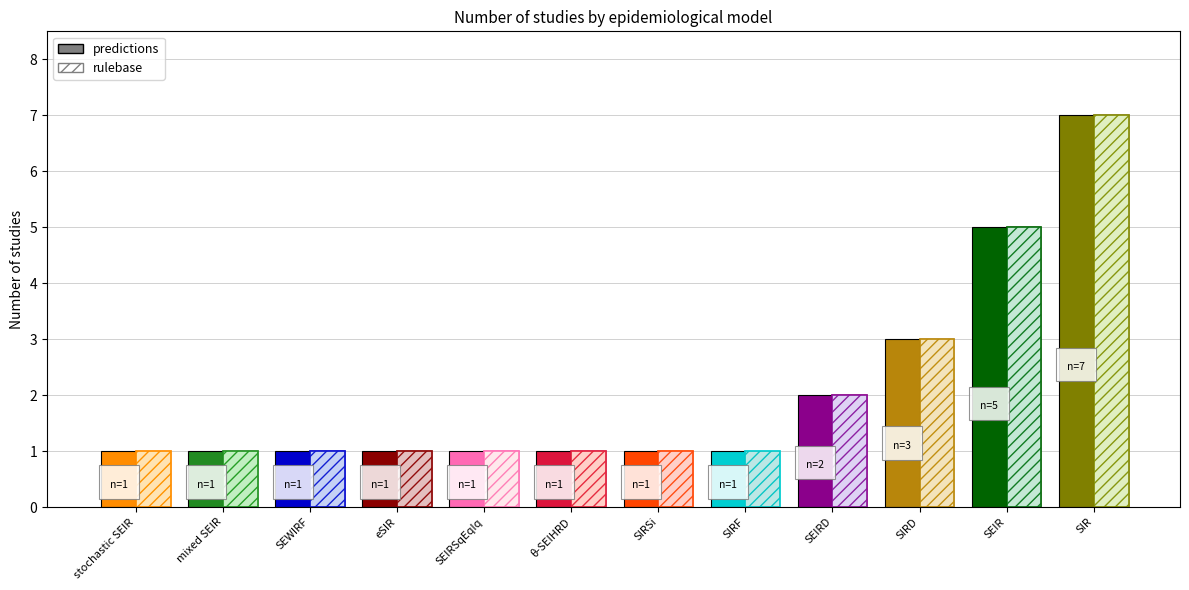

What is the minimum value shown in the chart?

1